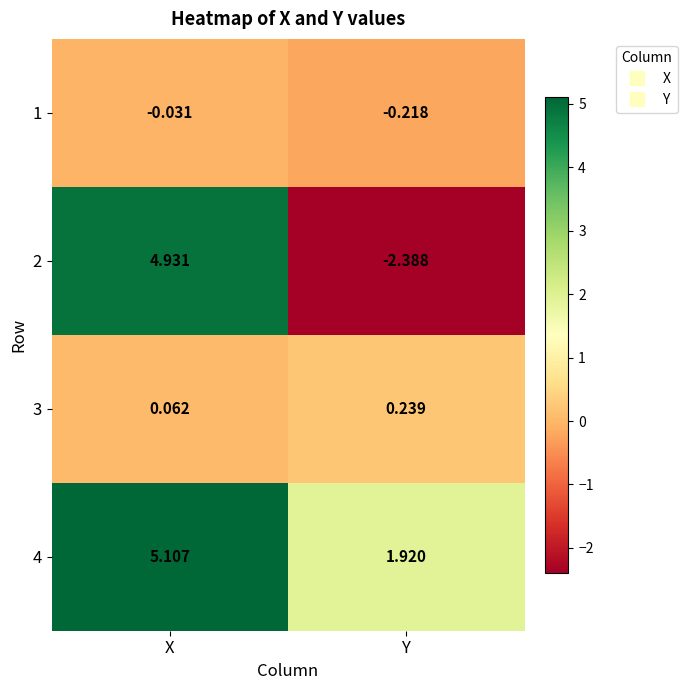

Which category has the lowest value in the 1 series?

Y